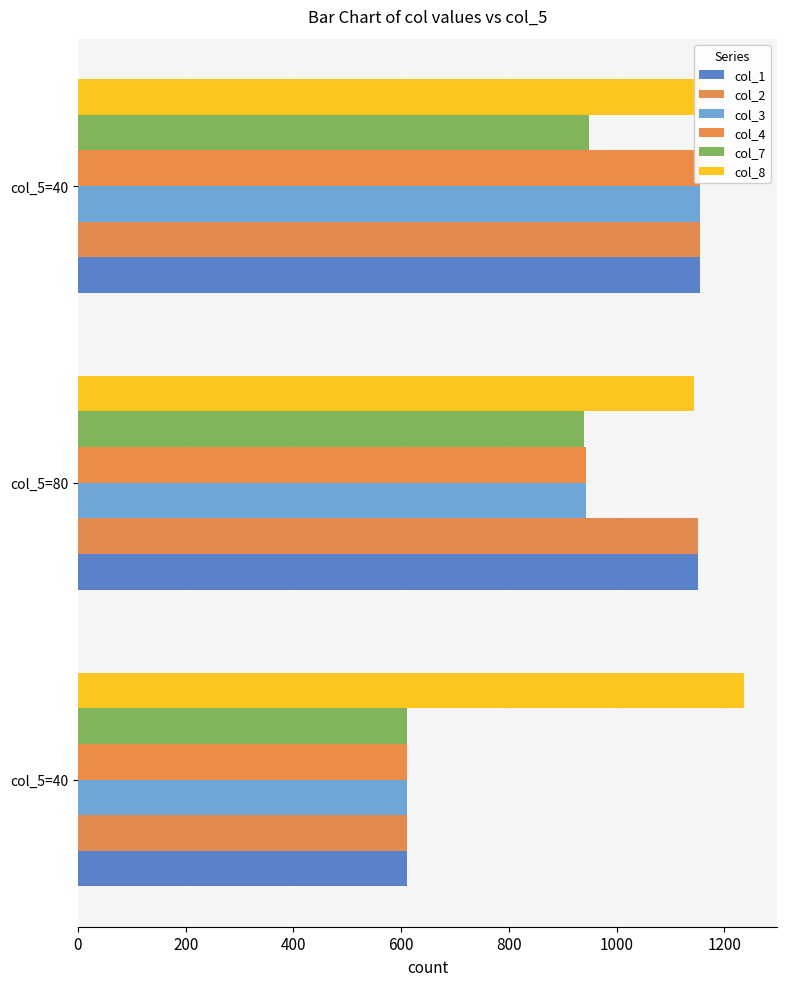

Are the bars grouped side by side (vs. stacked)?

Yes